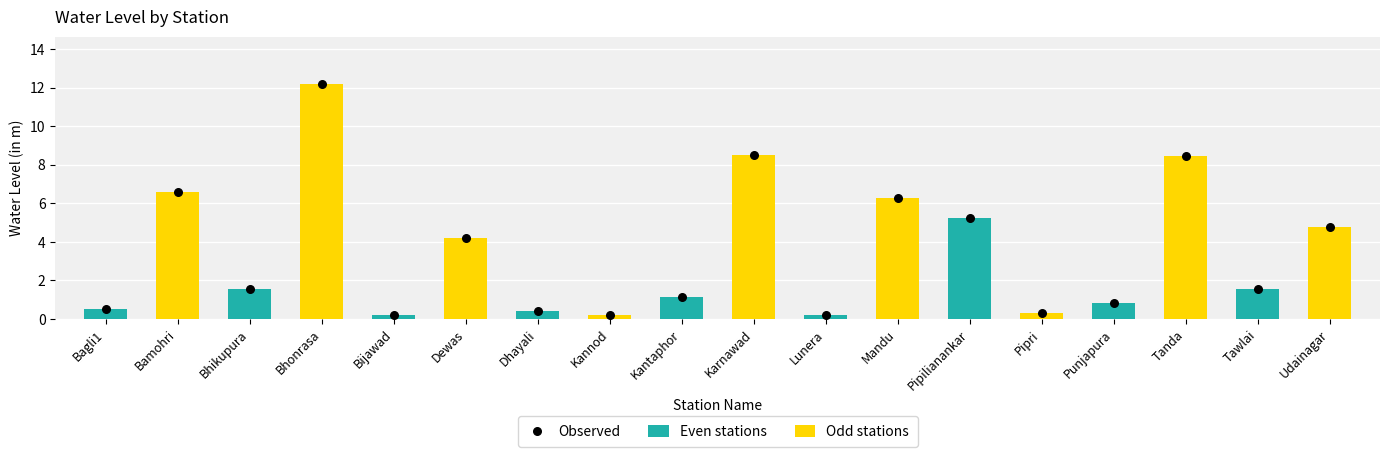

What is the change in value from Dhayali to Punjapura?

+0.4